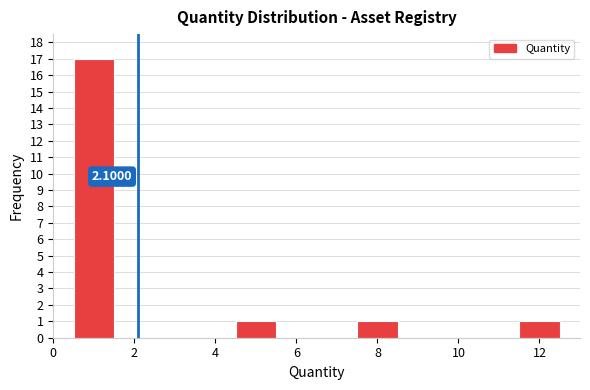

Over which range of the x-axis is the bar tallest?

0.5 to 1.5